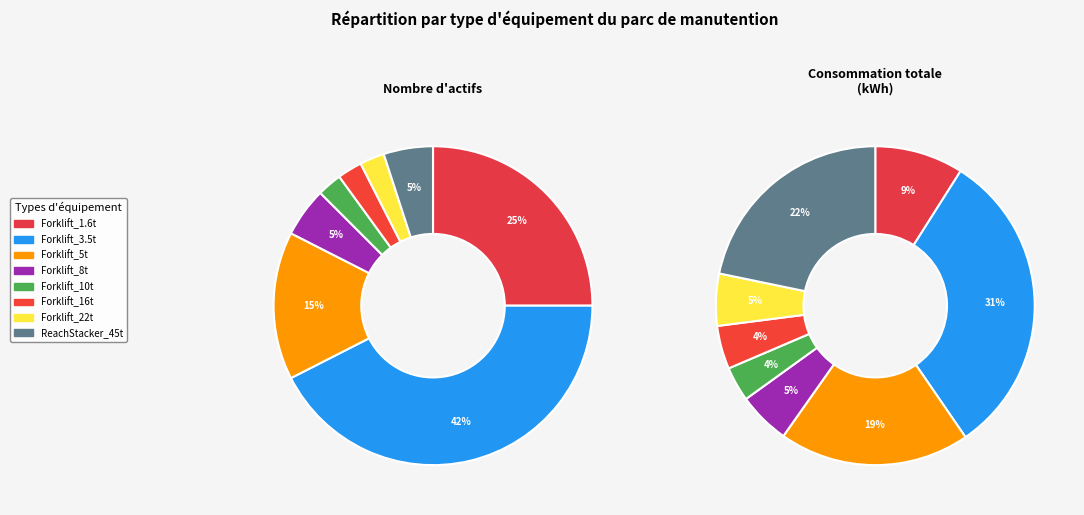

Does Forklift_10t account for over 50% of the chart?

No